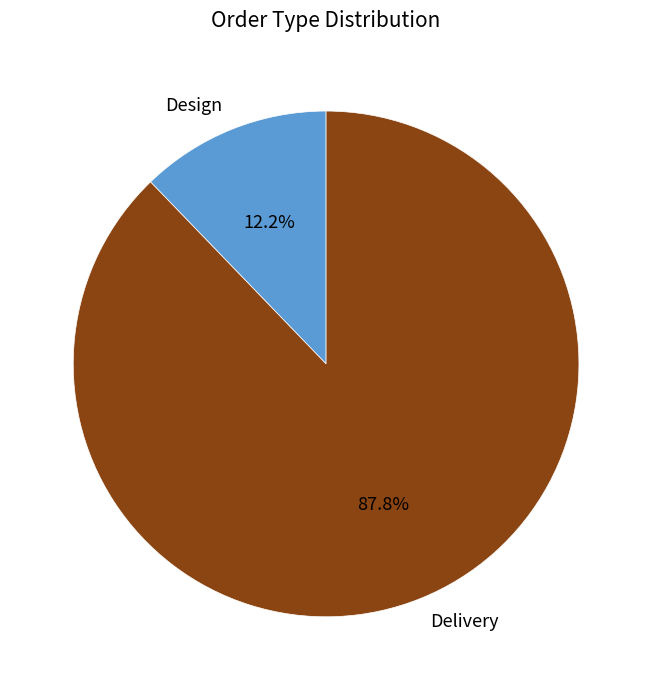

To the nearest percent, what percentage of the pie is Design?

12%